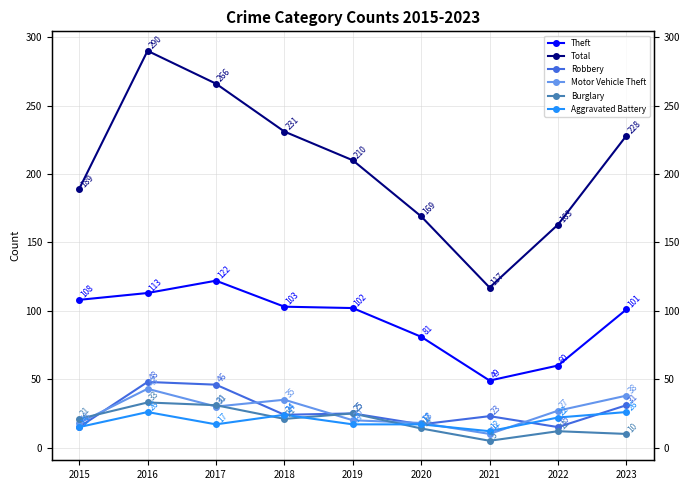

What is the difference between the highest and lowest values at 2022?

151